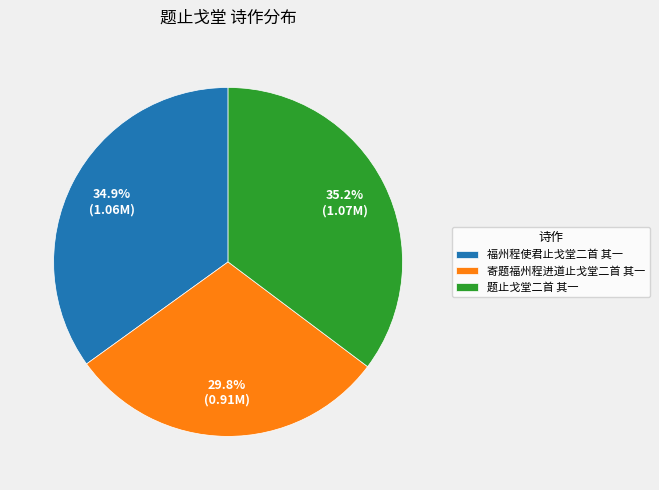

What portion of the pie excludes 题止戈堂二首 其一?

64.8%